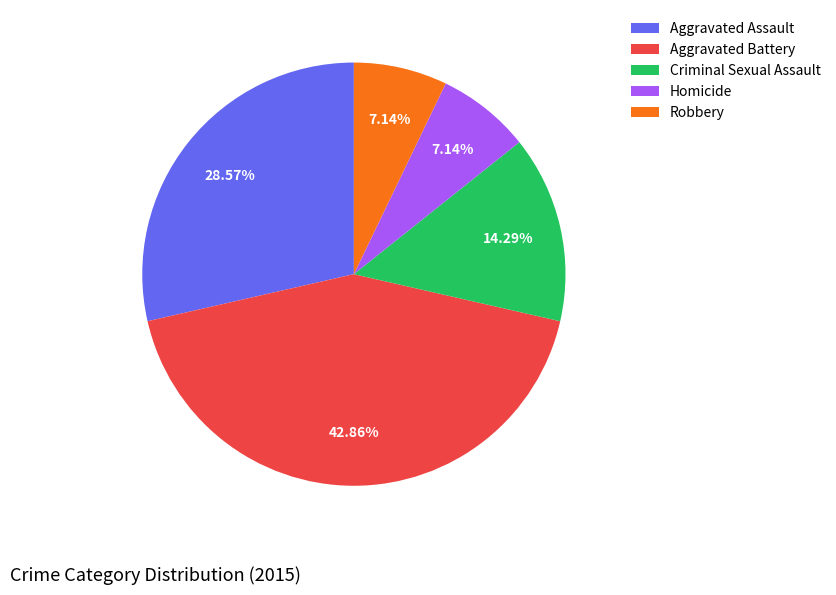

Approximately how many times larger is the value at Criminal Sexual Assault compared to Aggravated Battery?

0.3